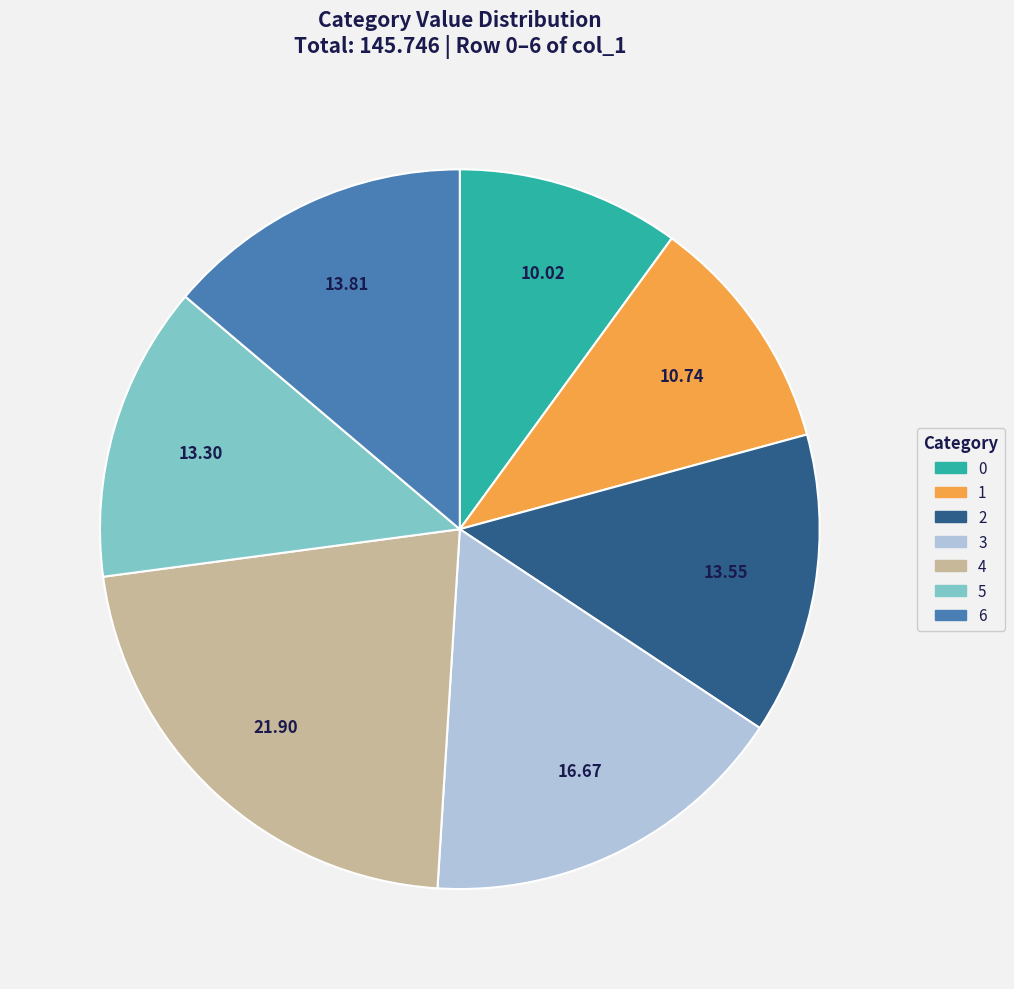

True or false: 3 accounts for 5% of the total.

False